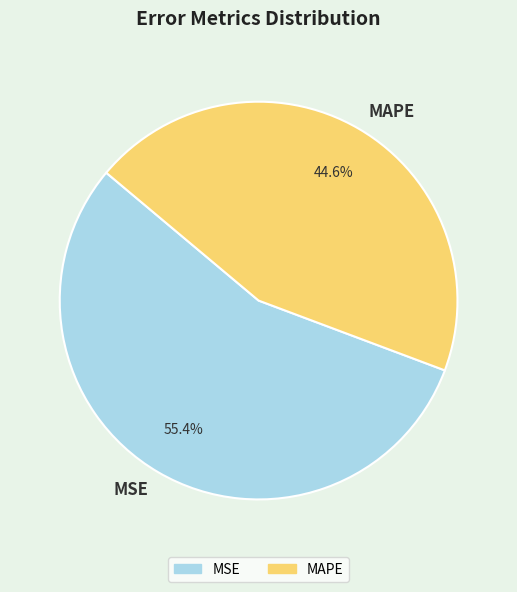

How many segments does this pie chart have?

2